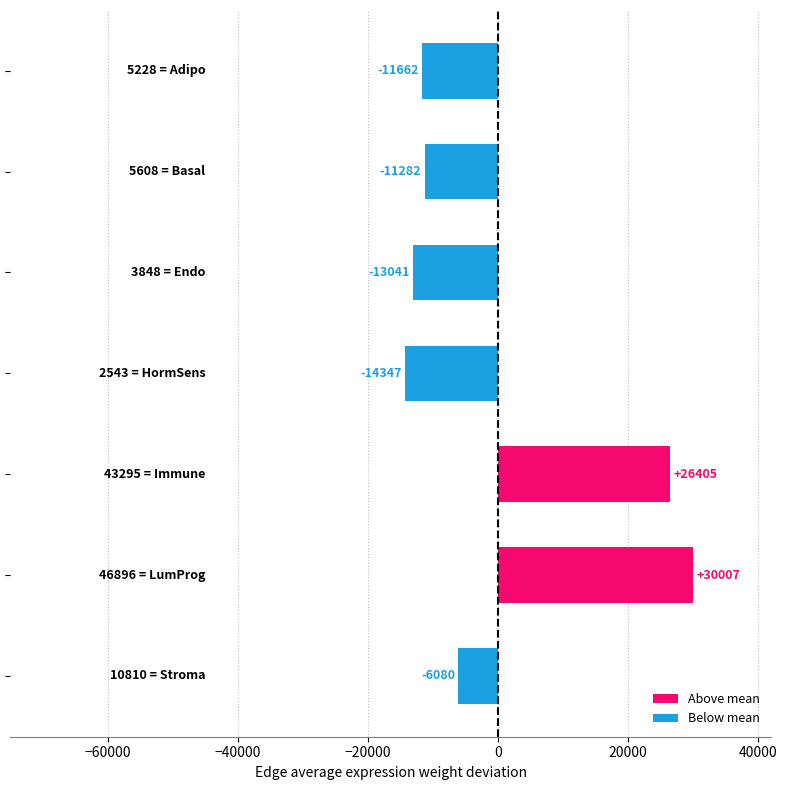

What is the difference between the maximum and second lowest values?

43048.0